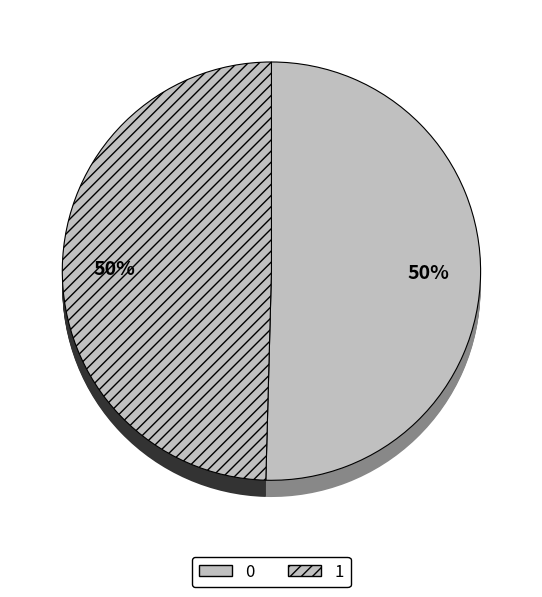

How many segments does this pie chart have?

2